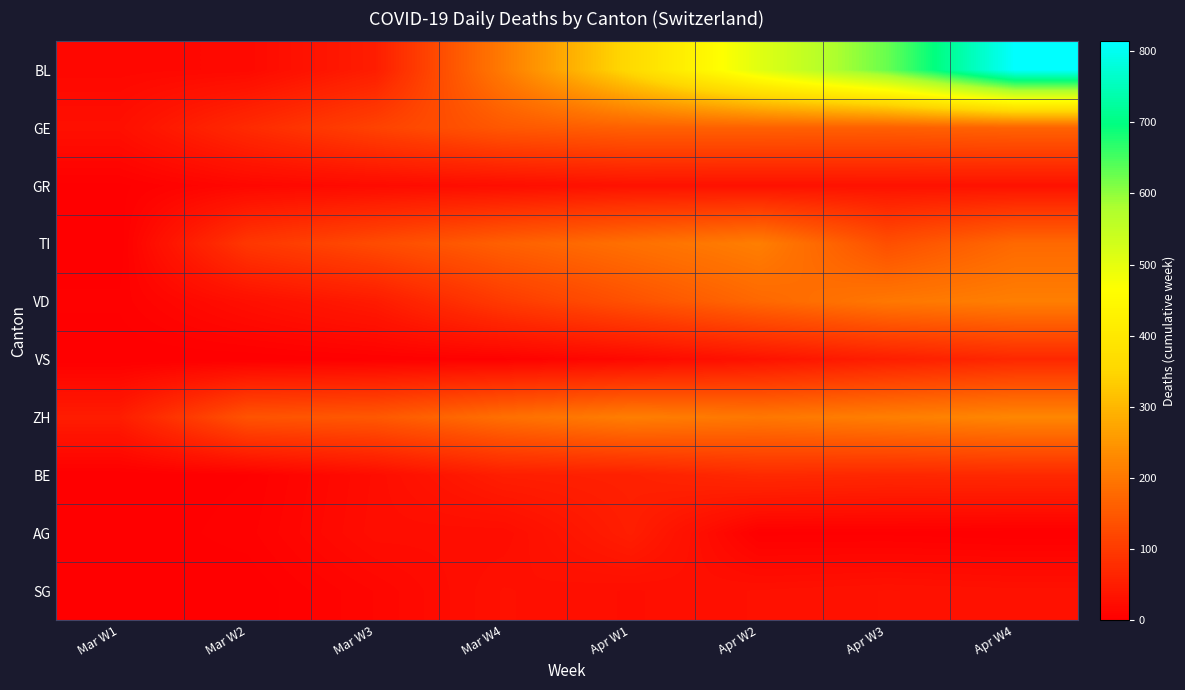

Between Apr W2 and Mar W2, which is larger?

Apr W2